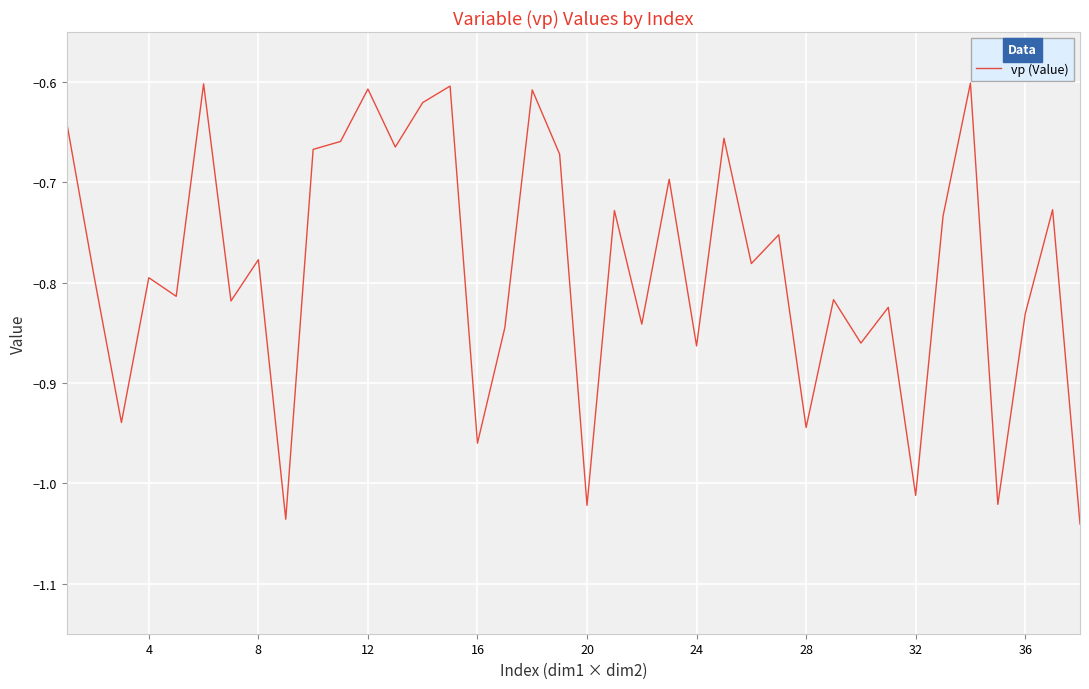

What is the difference between the maximum and minimum values?

0.4